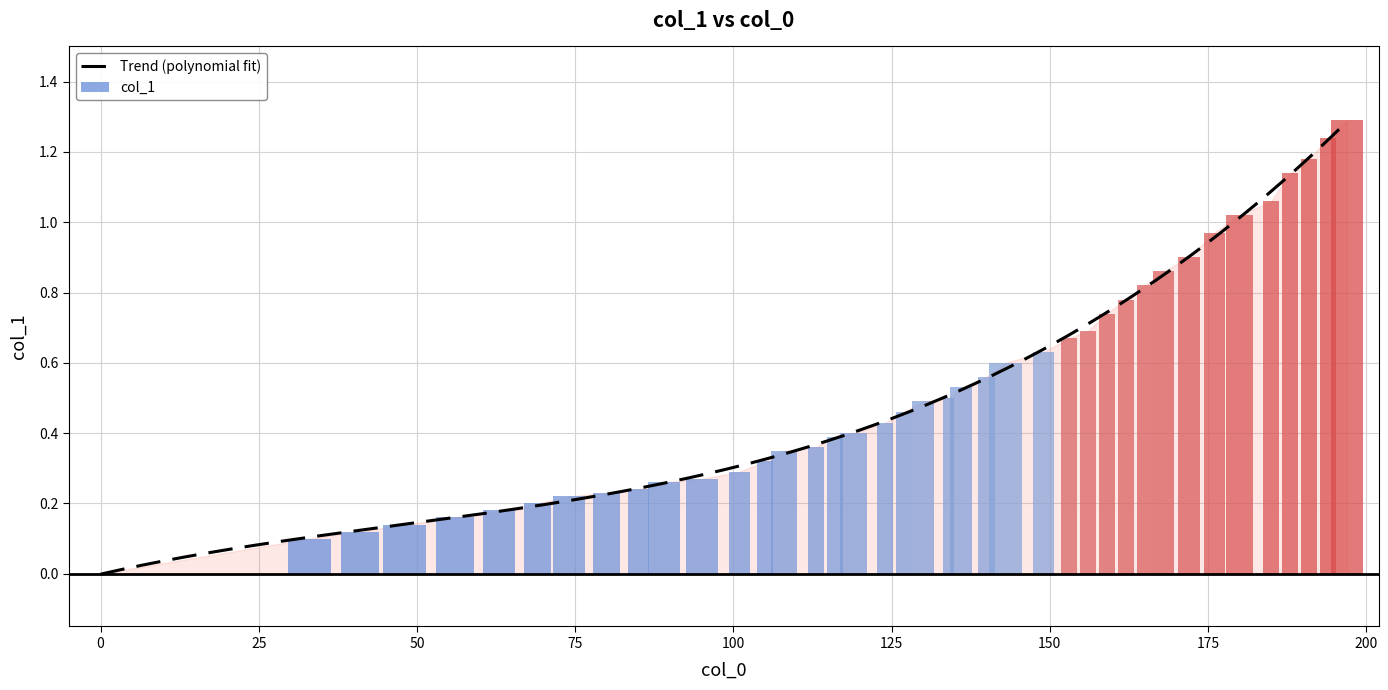

The value at 176 is 1.4. True or false?

False